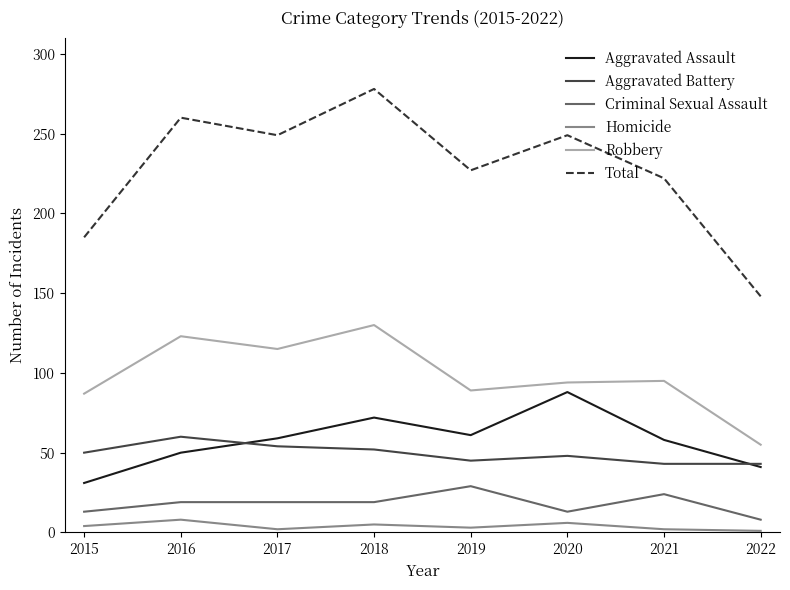

In Homicide, how many points are higher than both neighbors (excluding endpoints)?

3